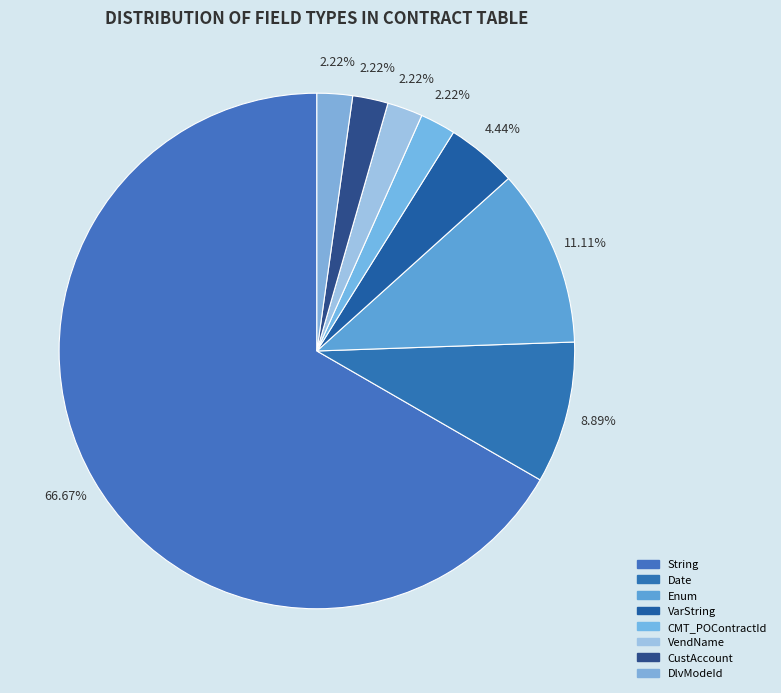

How many slices are in this pie chart?

8